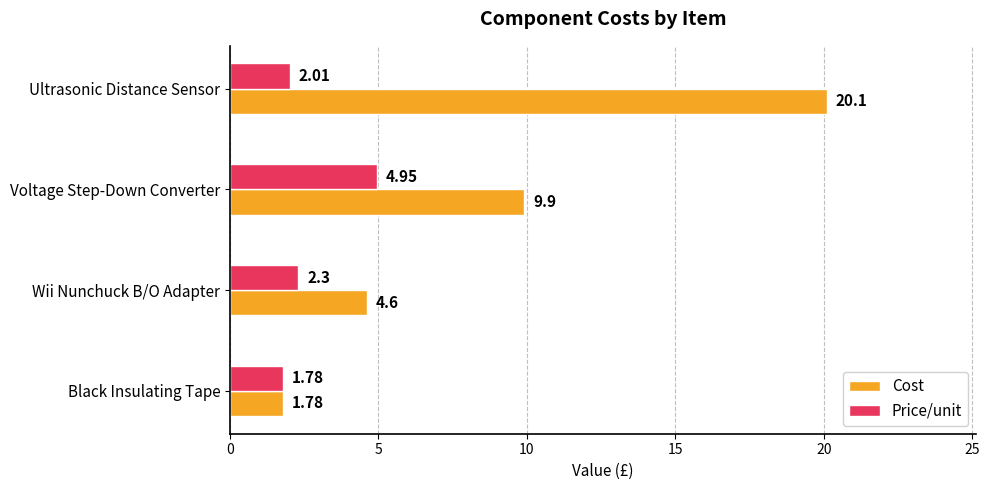

Which series has the largest total across all categories?

Cost